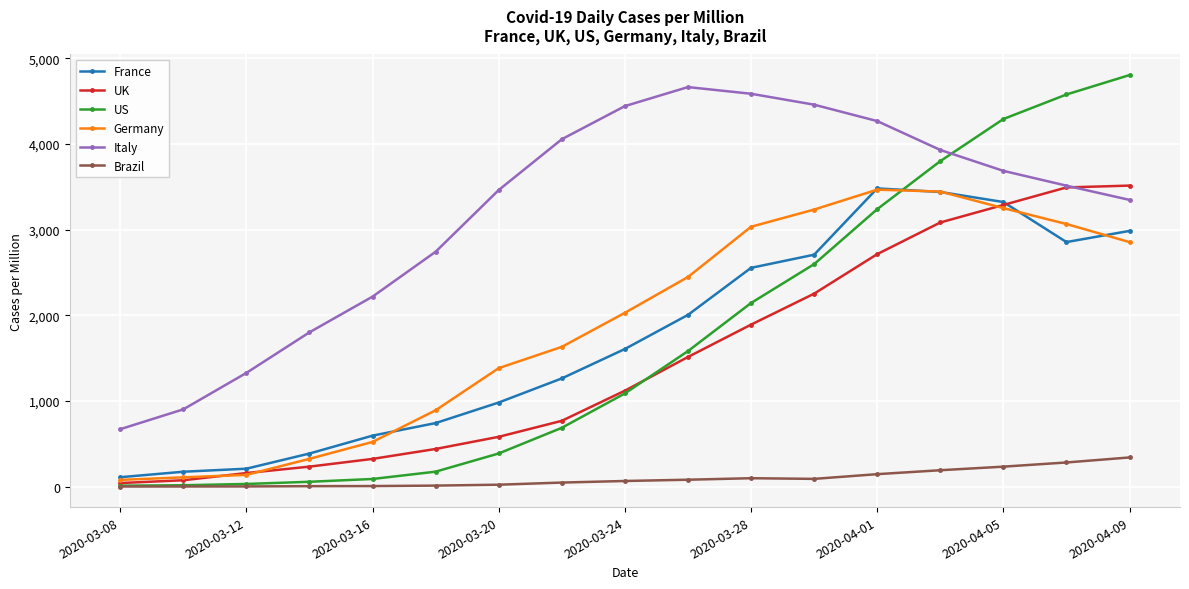

Which series has the largest range (max minus min)?

US